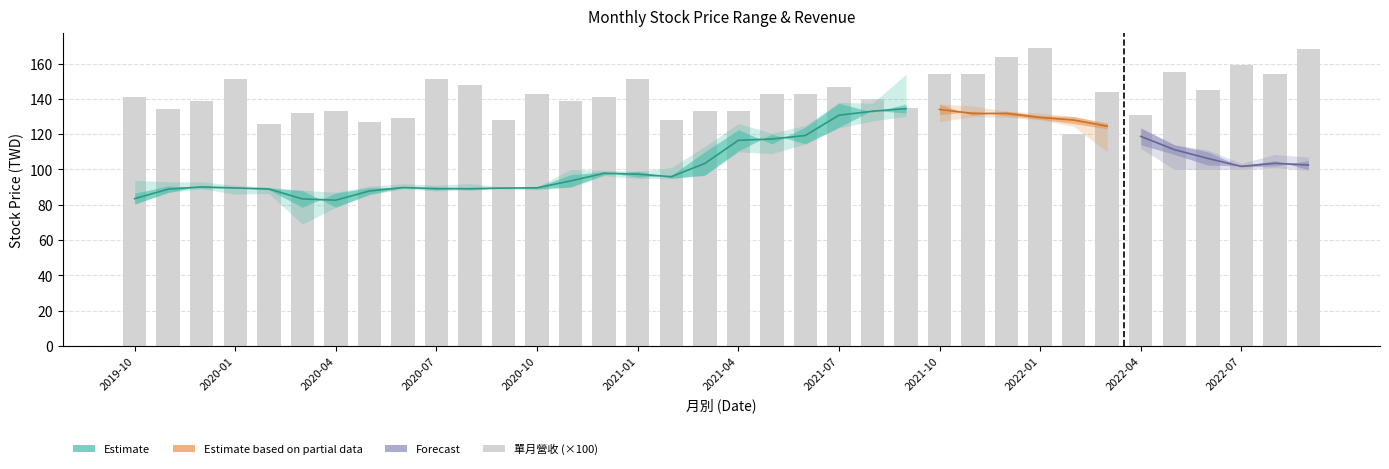

How many distinct data groups are displayed?

4